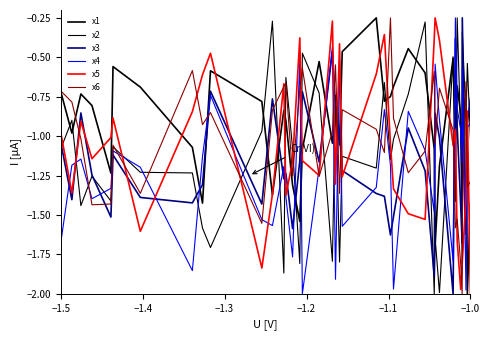

Does the chart display data point markers on the line(s)?

No